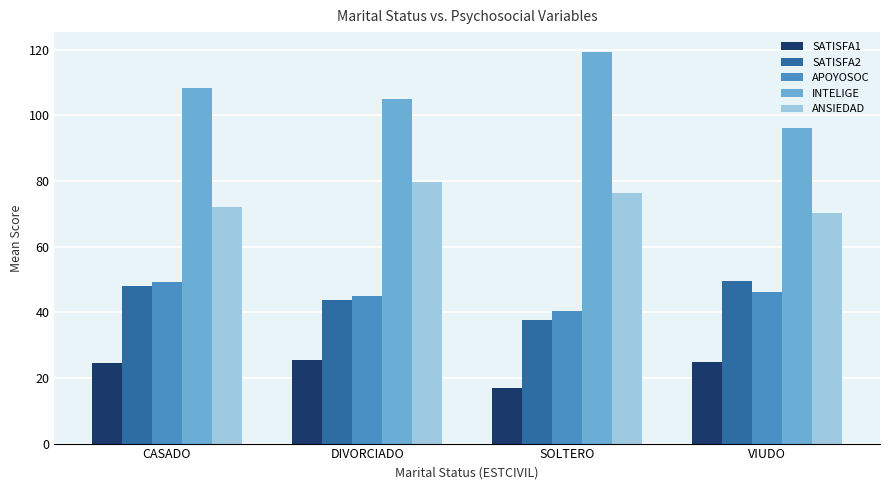

Does the chart contain any negative values?

No